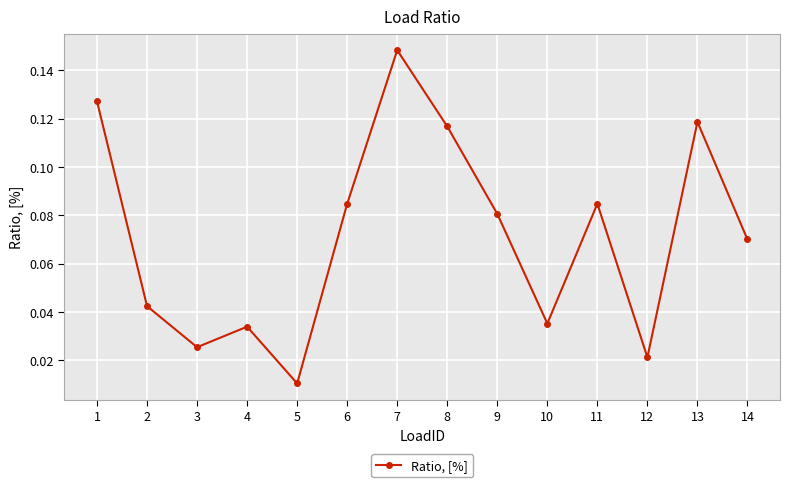

Which label corresponds to the smallest value in the chart?

5